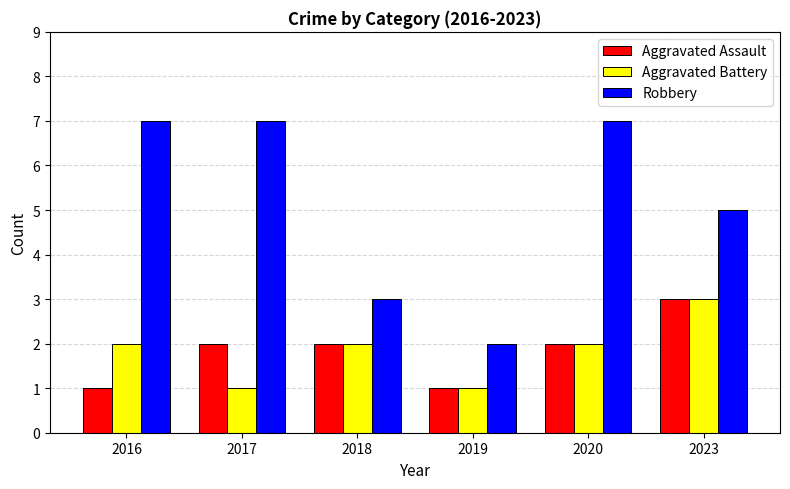

Reading right to left, list all the values displayed in this chart.

Aggravated Assault: 3	2	1	2	2	1
Aggravated Battery: 3	2	1	2	1	2
Robbery: 5	7	2	3	7	7